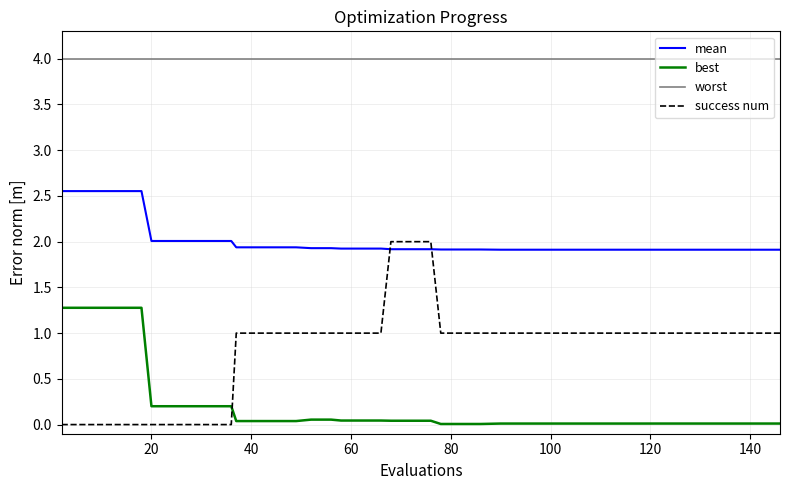

What is the highest value of the success num series?

2.0